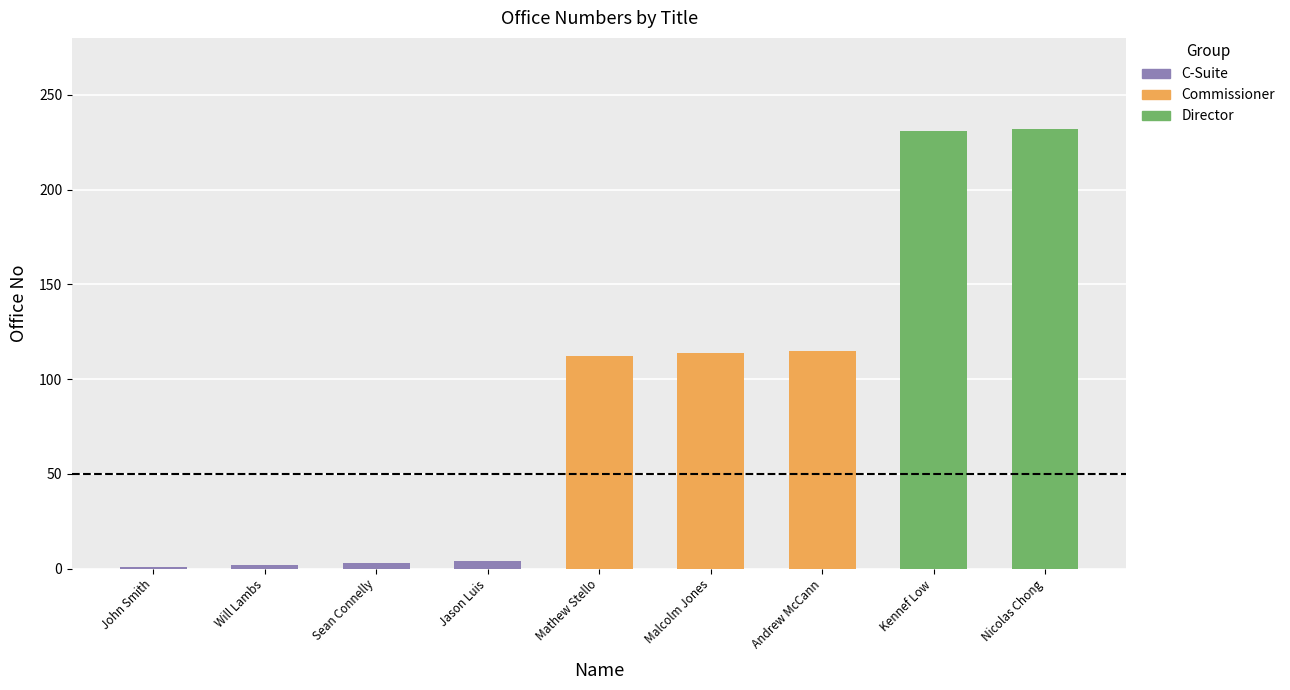

Count the number of values greater than 112.

4